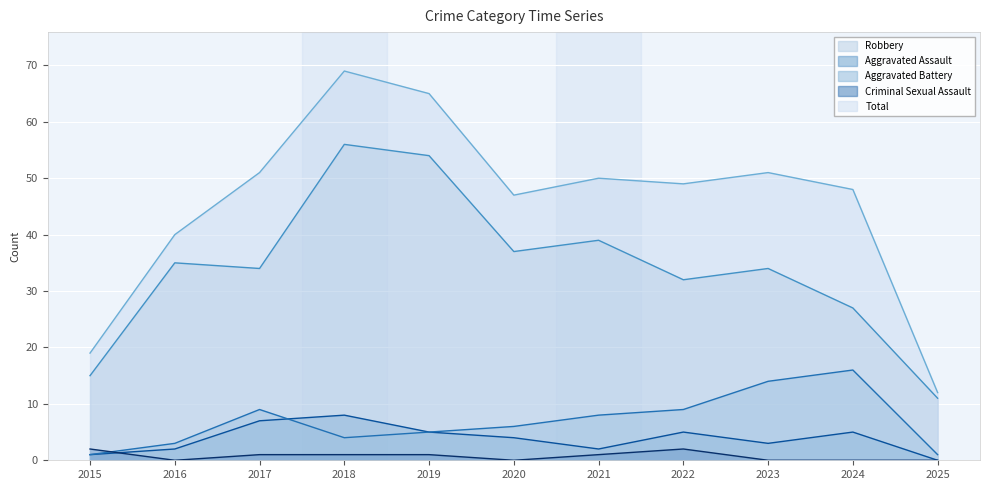

What is the difference between the Aggravated Battery values at 2018 and 2024?

12